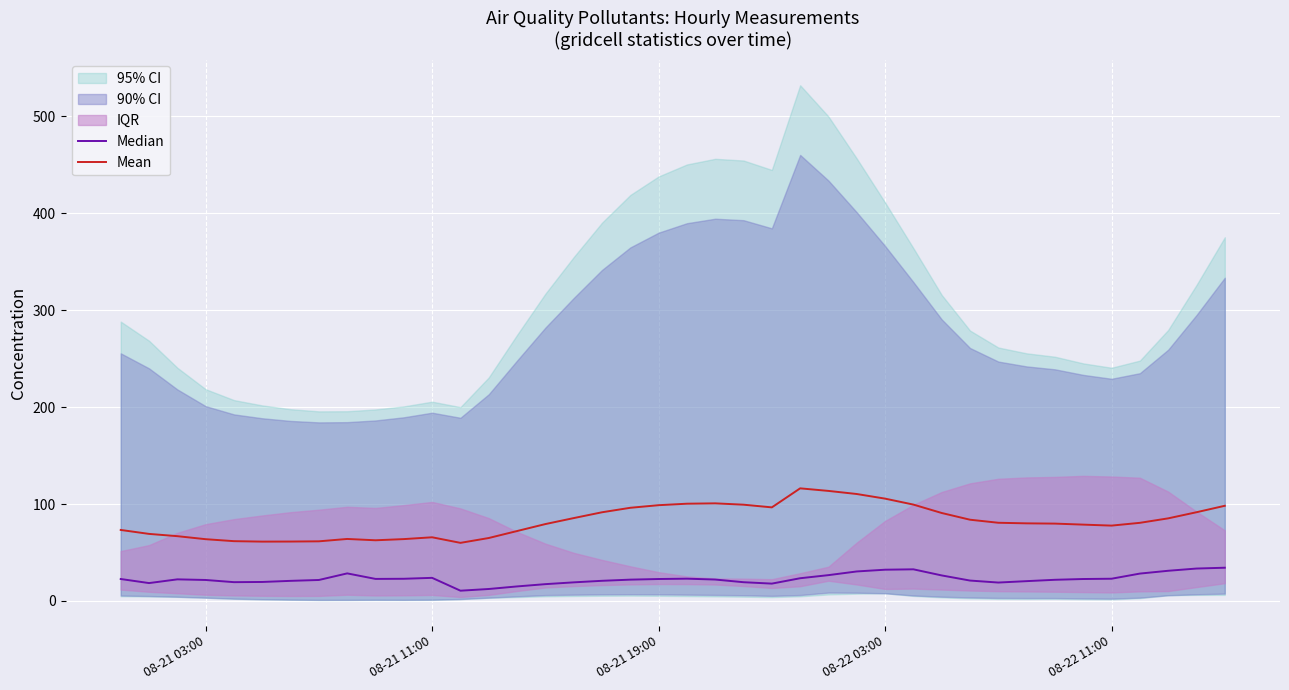

The value of Mean at 08-21 03:00 is 63.7. True or false?

True